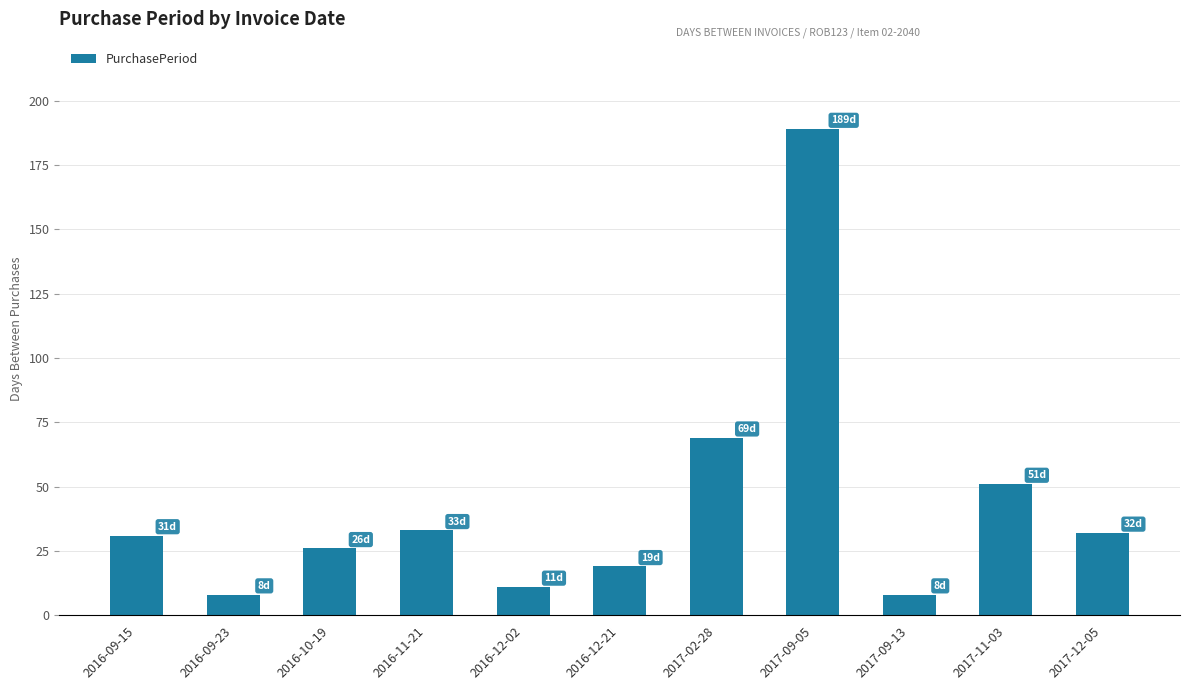

What is the sum of all values?

477